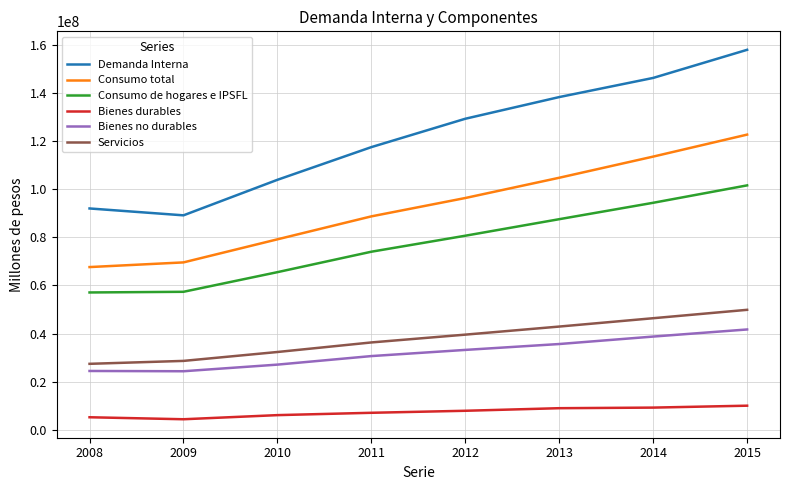

List the series in order of their peak value, highest first.

Demanda Interna, Consumo total, Consumo de hogares e IPSFL, Servicios, Bienes no durables, Bienes durables